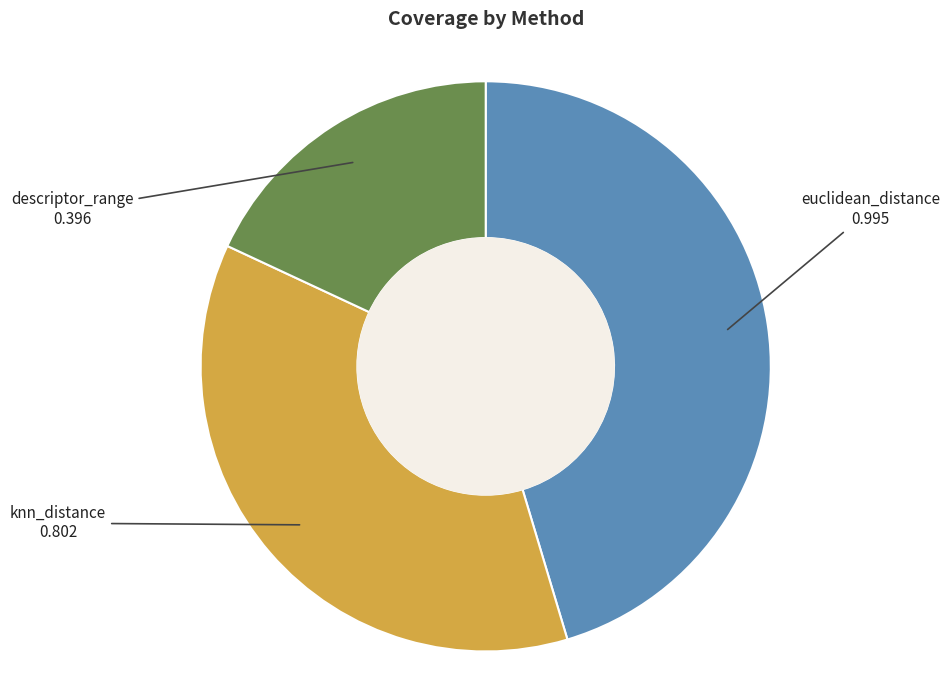

Rank the categories by value from lowest to highest.

descriptor_range, knn_distance, euclidean_distance